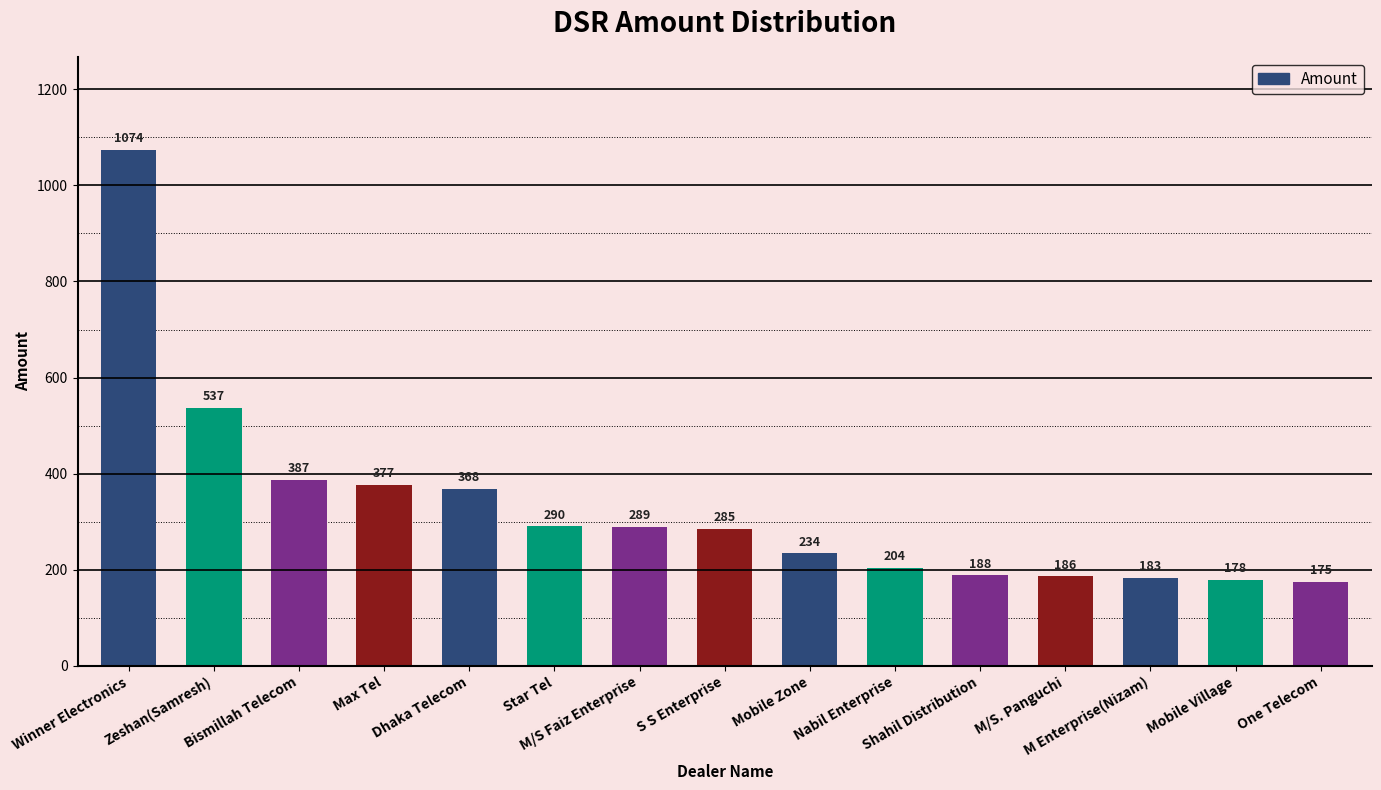

What is the value of the 12th bar from the left?

186